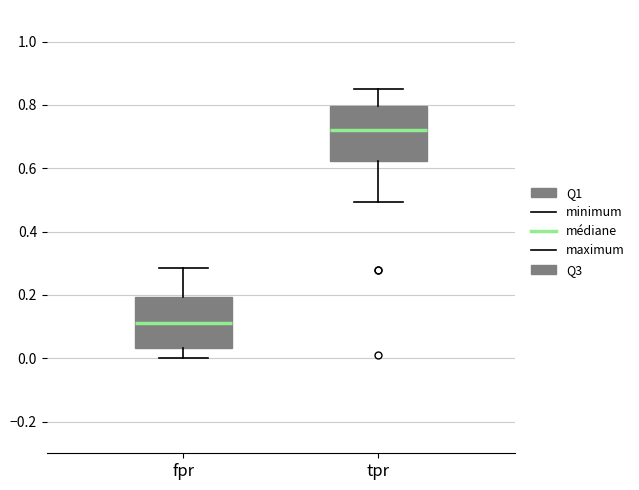

Reading left to right, read every box against the y-axis: the position of its median line, the range the box covers, and the ends of its whiskers. The values are not printed on the chart, so give them approximately, as read against the axis.

fpr: median 0.12, box 0.04 to 0.20, whiskers 0.00 to 0.28
tpr: median 0.72, box 0.62 to 0.80, whiskers 0.50 to 0.84